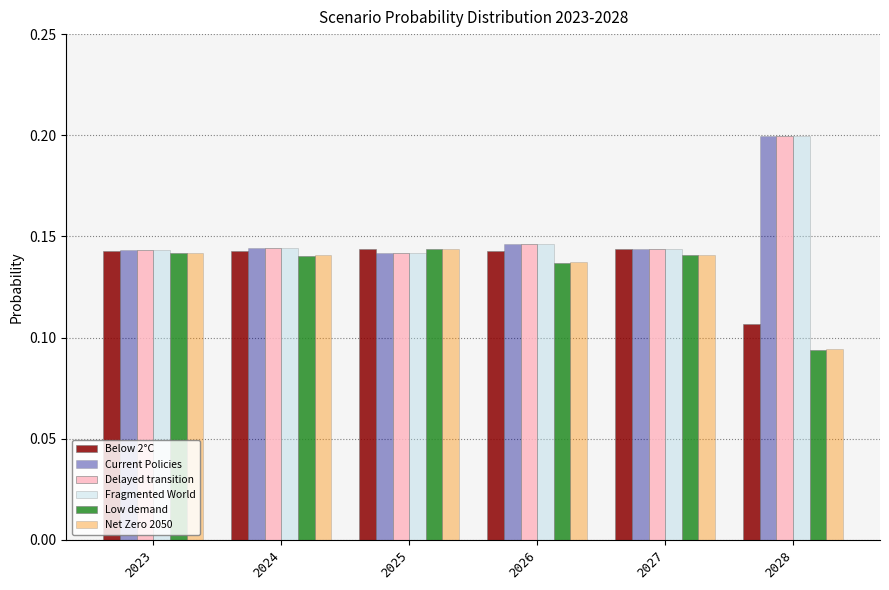

Is the value of Current Policies at 2028 greater than the value of Below 2°C at 2027?

Yes